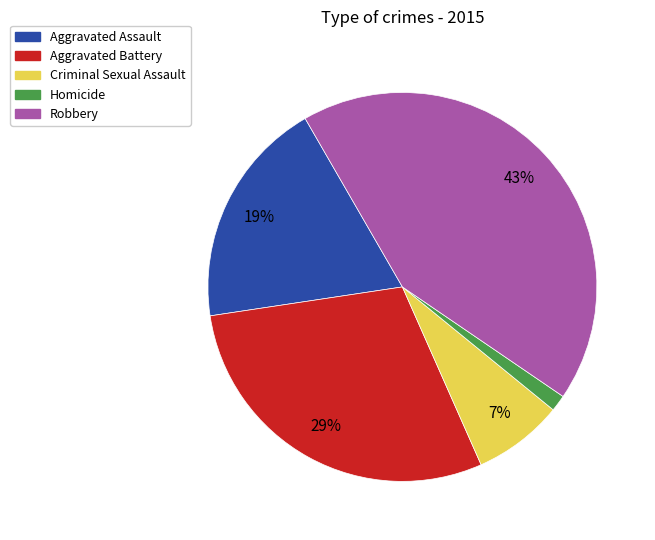

Which category has the smallest portion of the pie?

Homicide